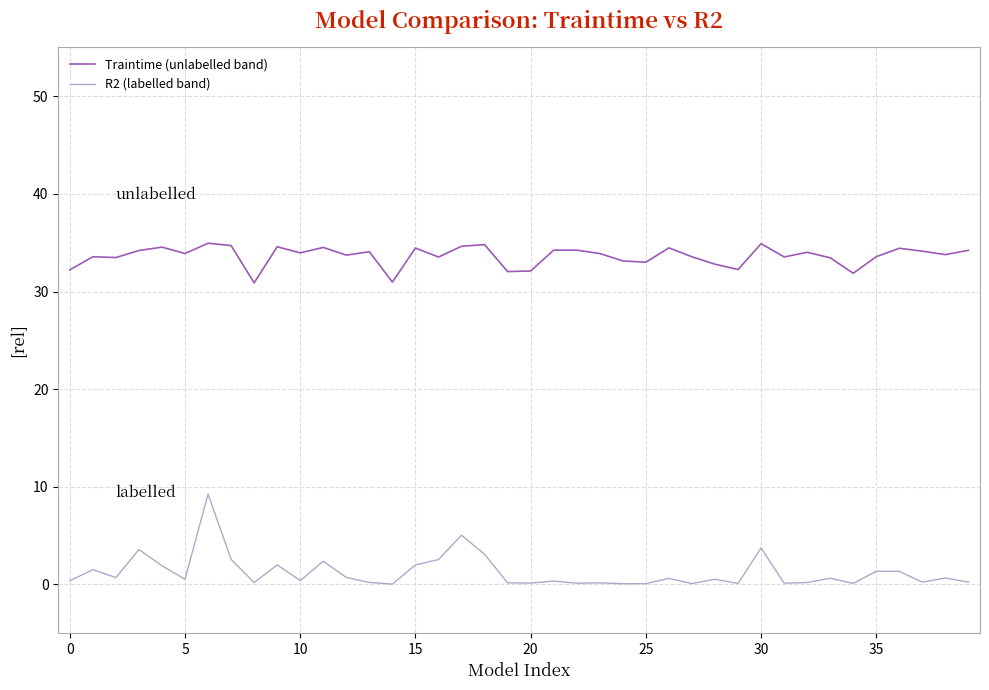

True or false: R2 (labelled band) and Traintime (unlabelled band) cross at least once.

False